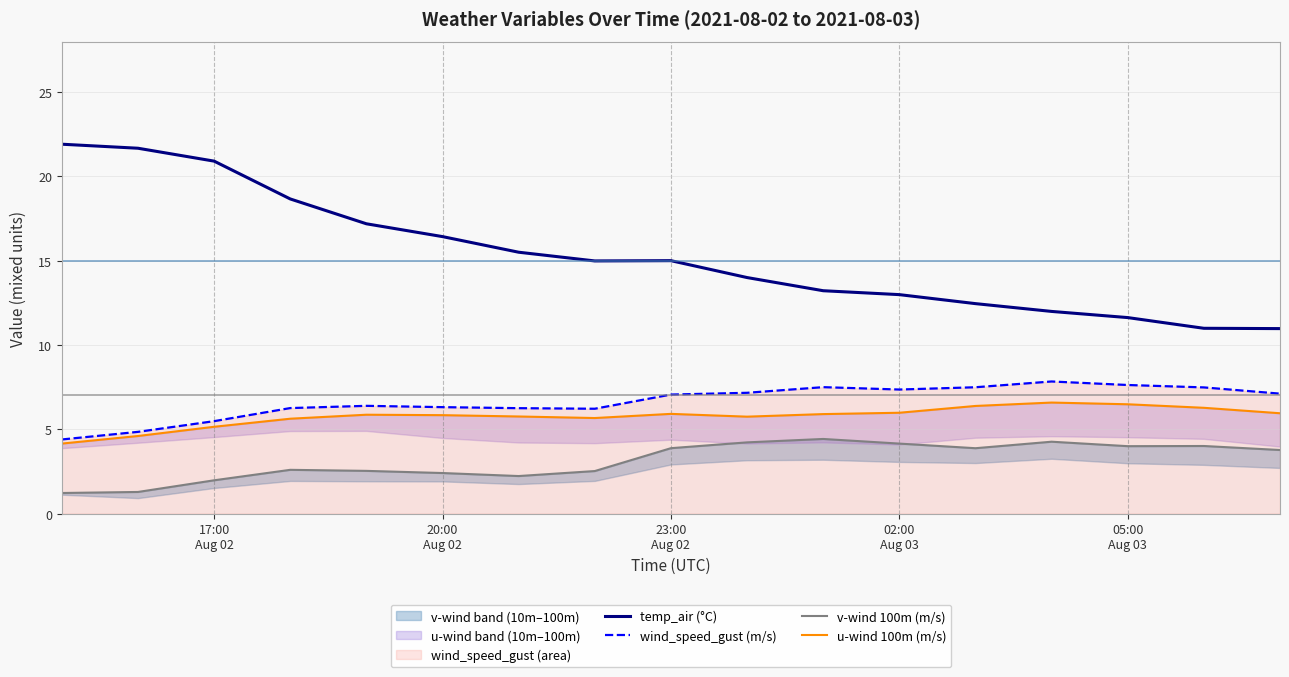

What is the minimum value for wind_speed_gust (m/s)?

4.4